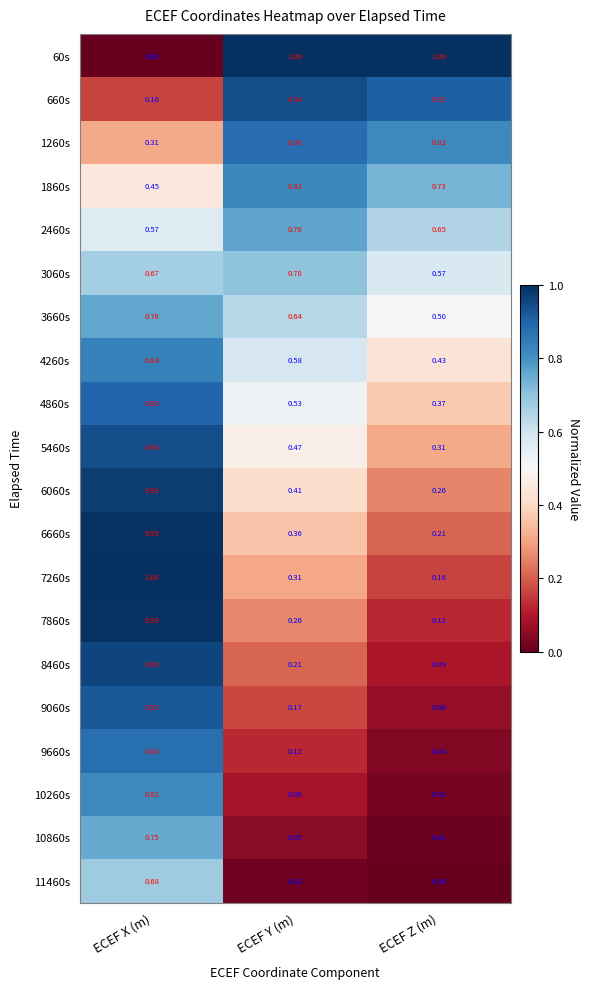

What is the total value across all series at ECEF Y (m)?

9.3